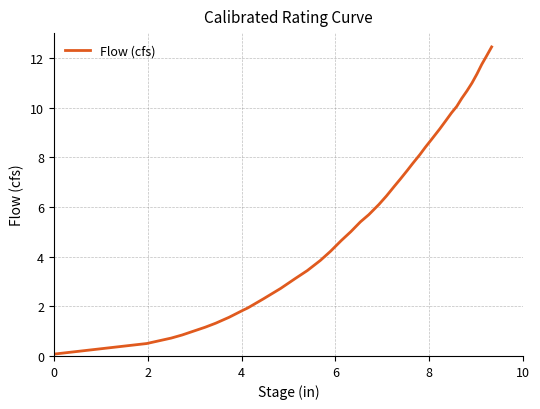

What is the maximum value shown in the chart?

12.4